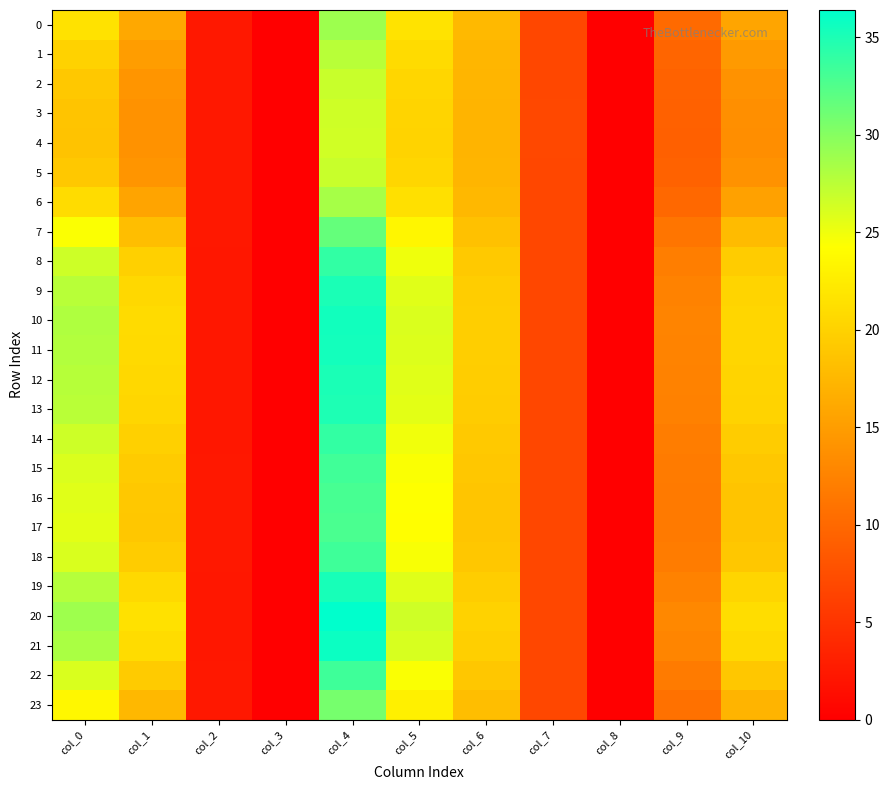

How many distinct data groups are displayed?

24